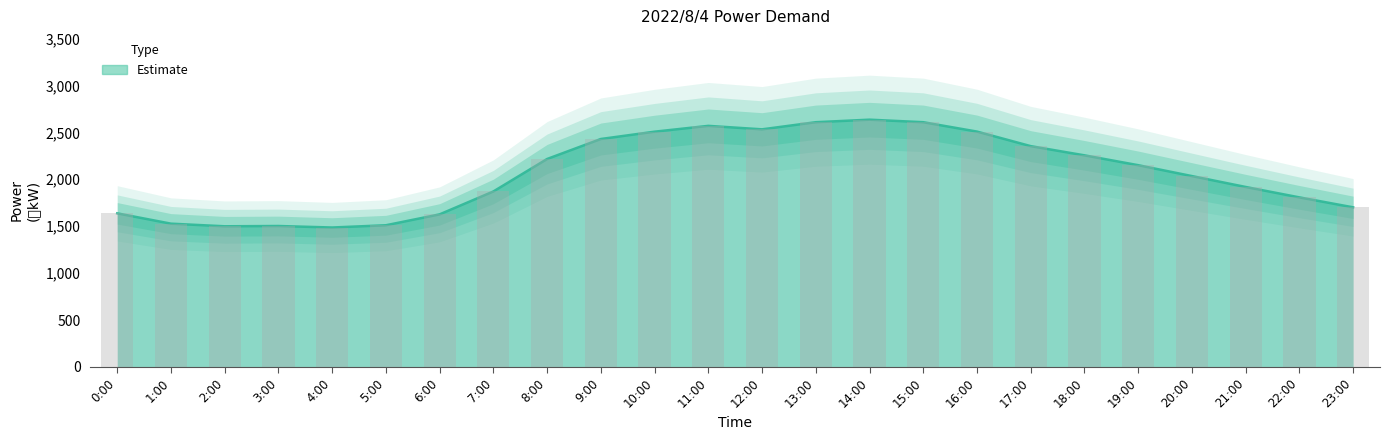

The value at 12:00 is 2532. True or false?

True